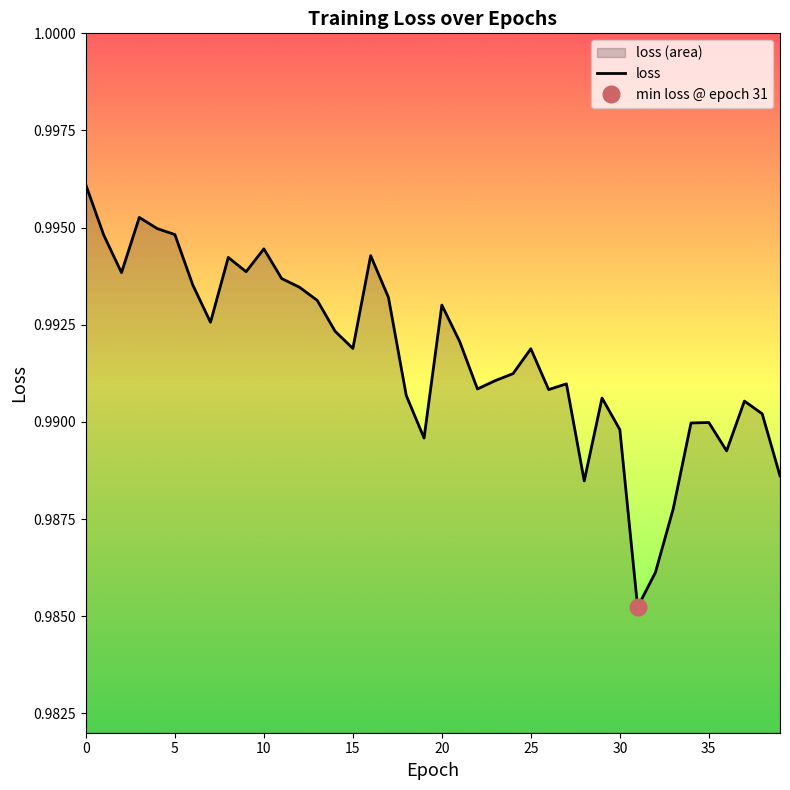

The loss series shows 0.7 at 15. True or false?

False